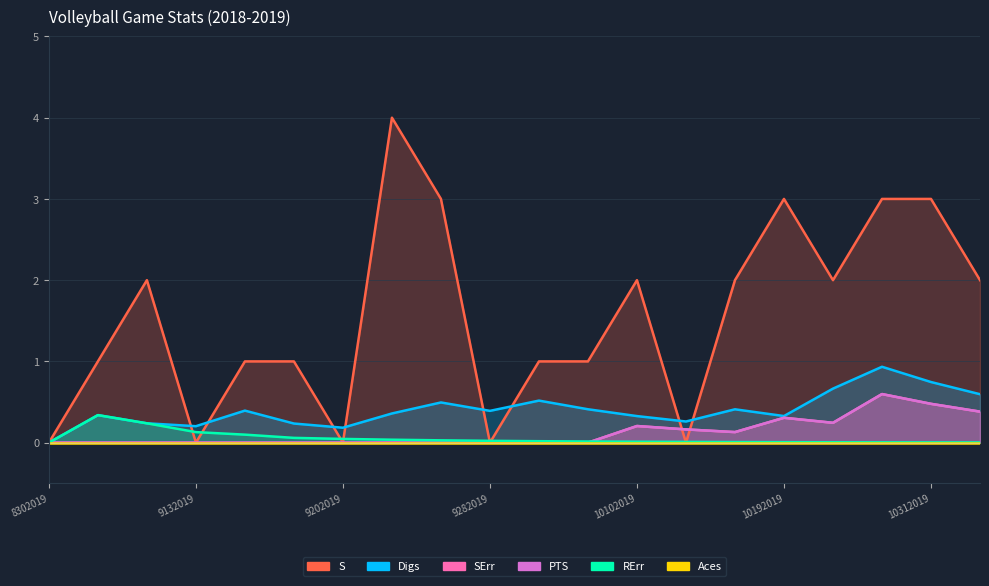

What is the value of the Digs point at the 19th from the left?

0.7